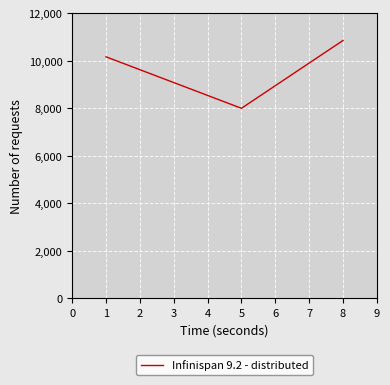

The value at 5 is 7994.7. True or false?

True